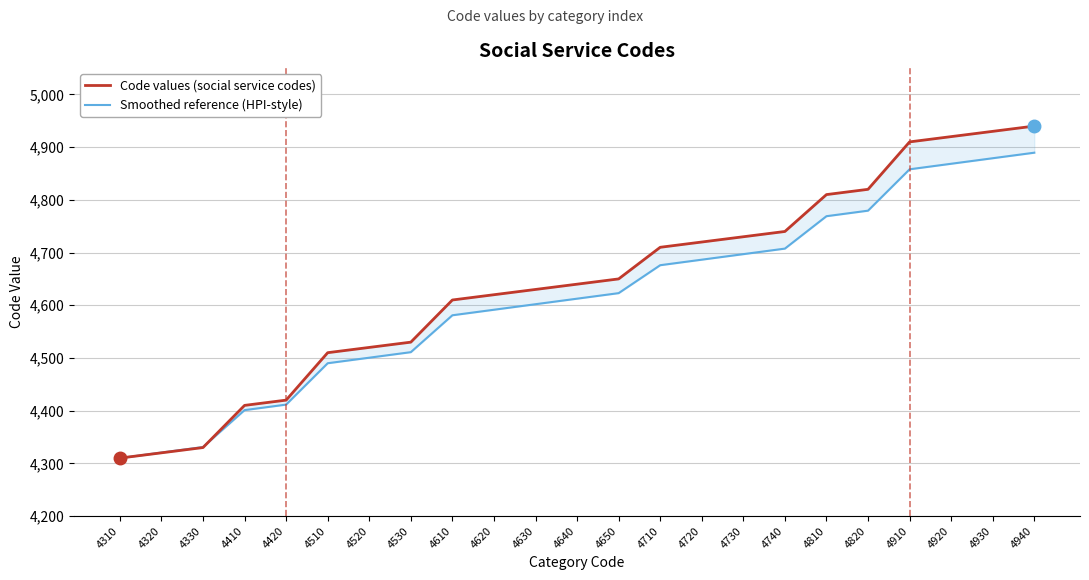

True or false: Code values (social service codes) and Smoothed reference (HPI-style) cross at least once.

True